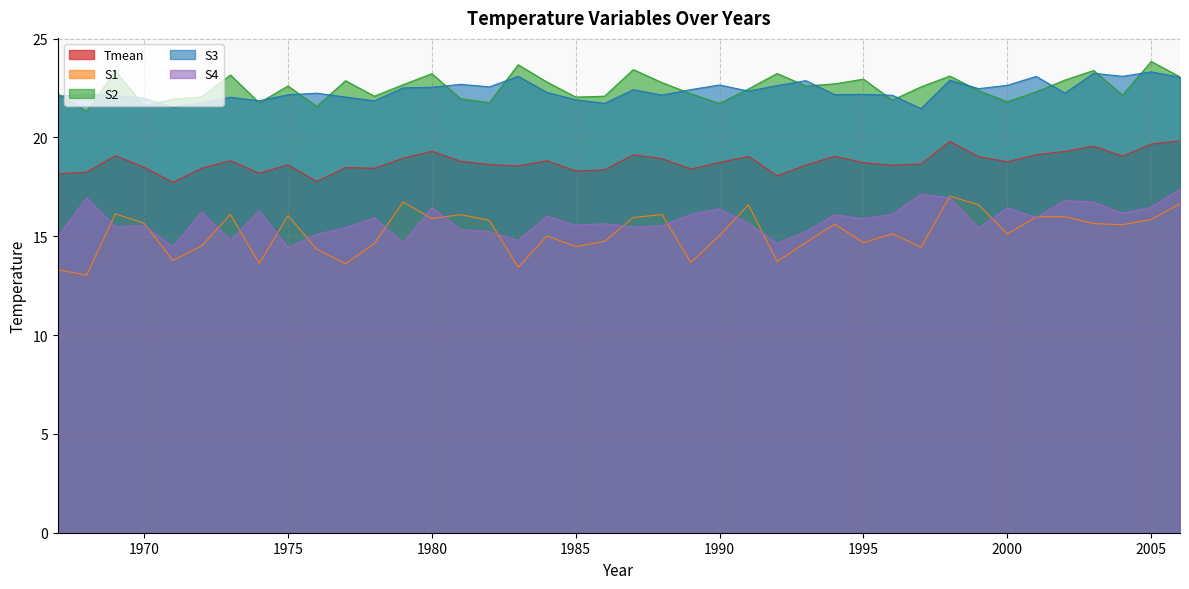

Where does the S3 series first go above 22?

1967